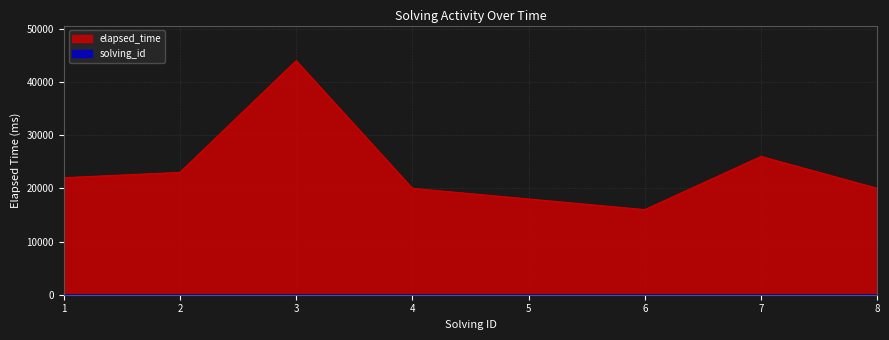

Count the number of categories in the chart.

8